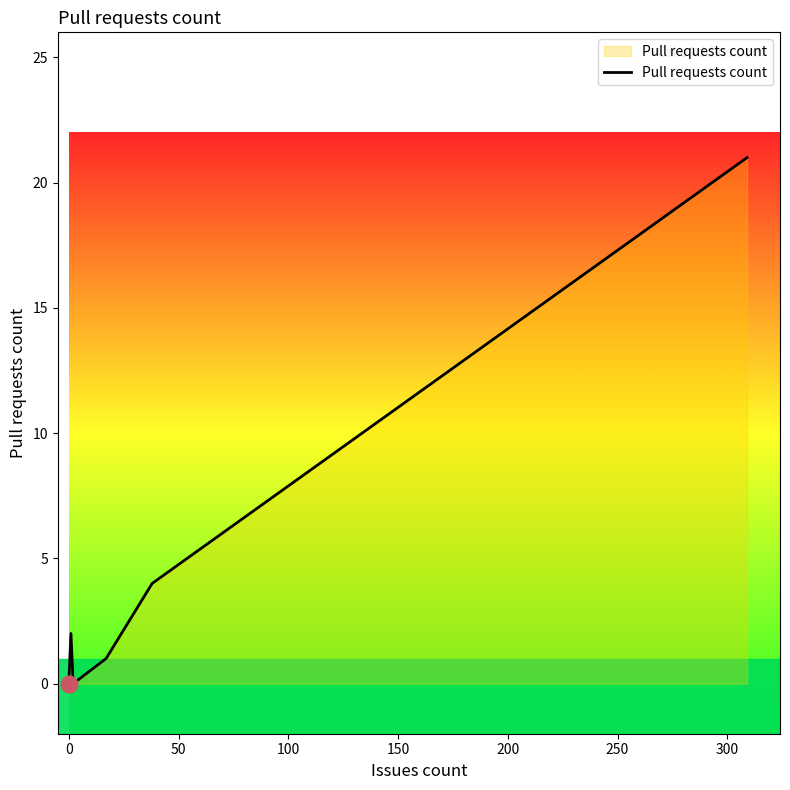

The value at 0 is -12. True or false?

False